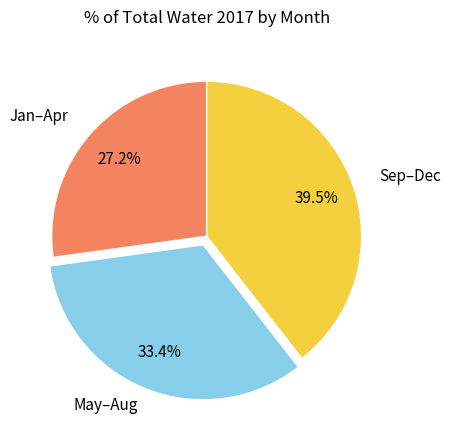

Does any single category account for the majority?

No